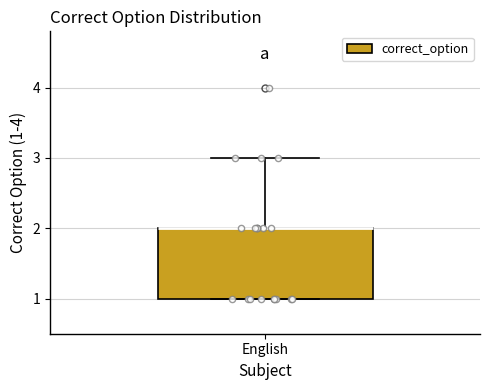

Transcribe this box plot: give where the median line is, the range the box spans, and where the two whiskers end, as read against the y-axis. The values are not printed on the chart, so give them approximately, as read against the axis.

median 2 (drawn on the box's upper edge), box 1 to 2, whiskers 1 to 3